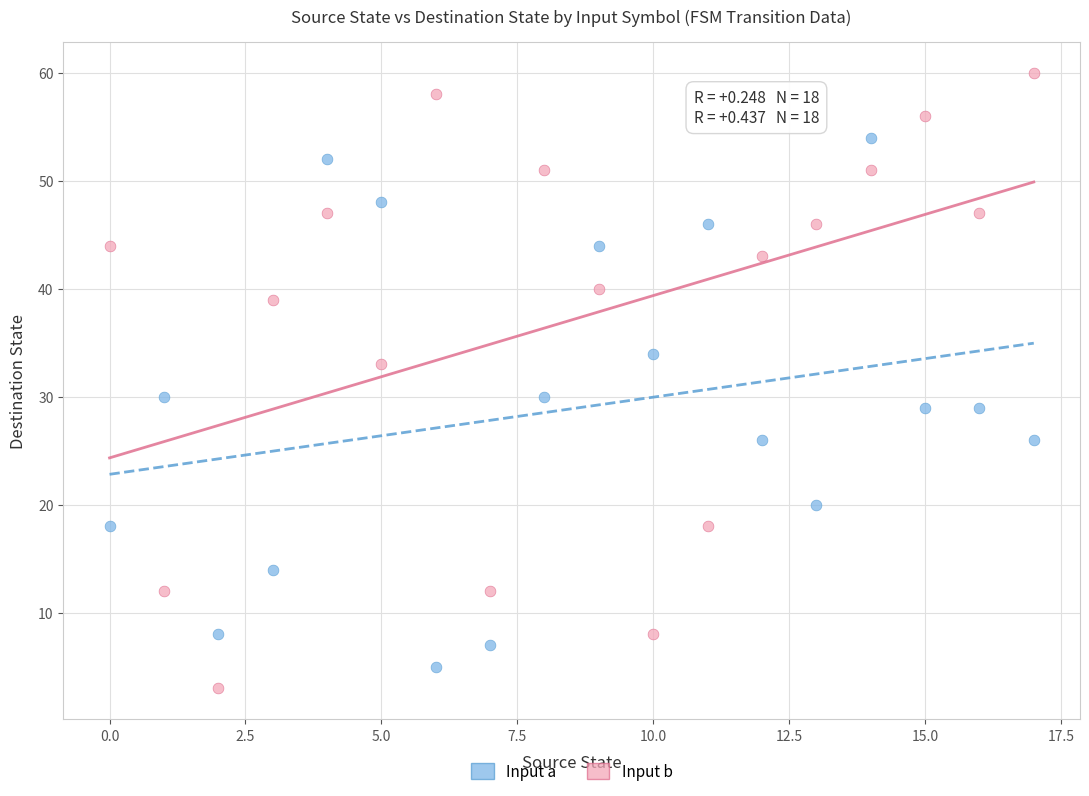

Which series reaches the maximum Y coordinate?

Input b